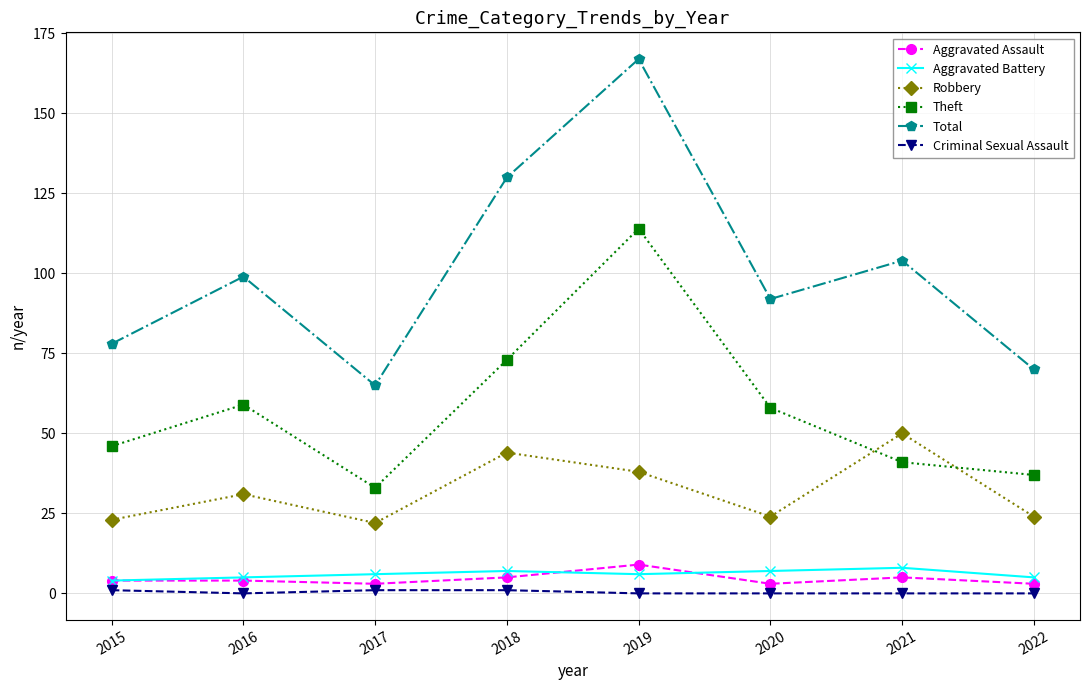

Reading right to left, extract all data points from this chart.

Aggravated Assault: 3	5	3	9	5	3	4	4
Aggravated Battery: 5	8	7	6	7	6	5	4
Robbery: 24	50	24	38	44	22	31	23
Theft: 37	41	58	114	73	33	59	46
Total: 70	104	92	167	130	65	99	78
Criminal Sexual Assault: 0	0	0	0	1	1	0	1